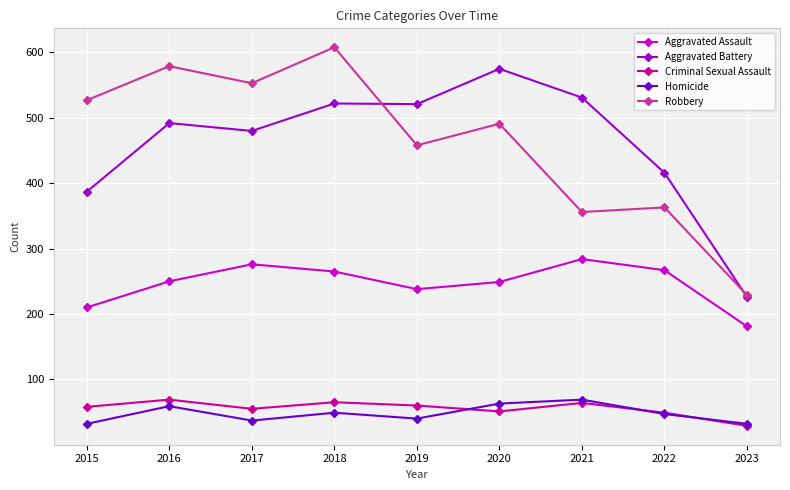

Is it true that Aggravated Assault equals 140 at 2022?

False